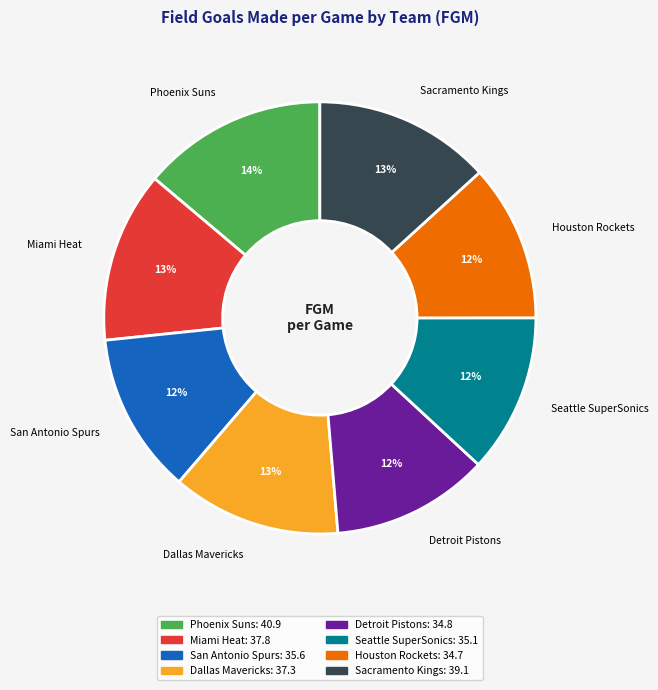

To the nearest percent, what percentage of the pie is Dallas Mavericks?

13%